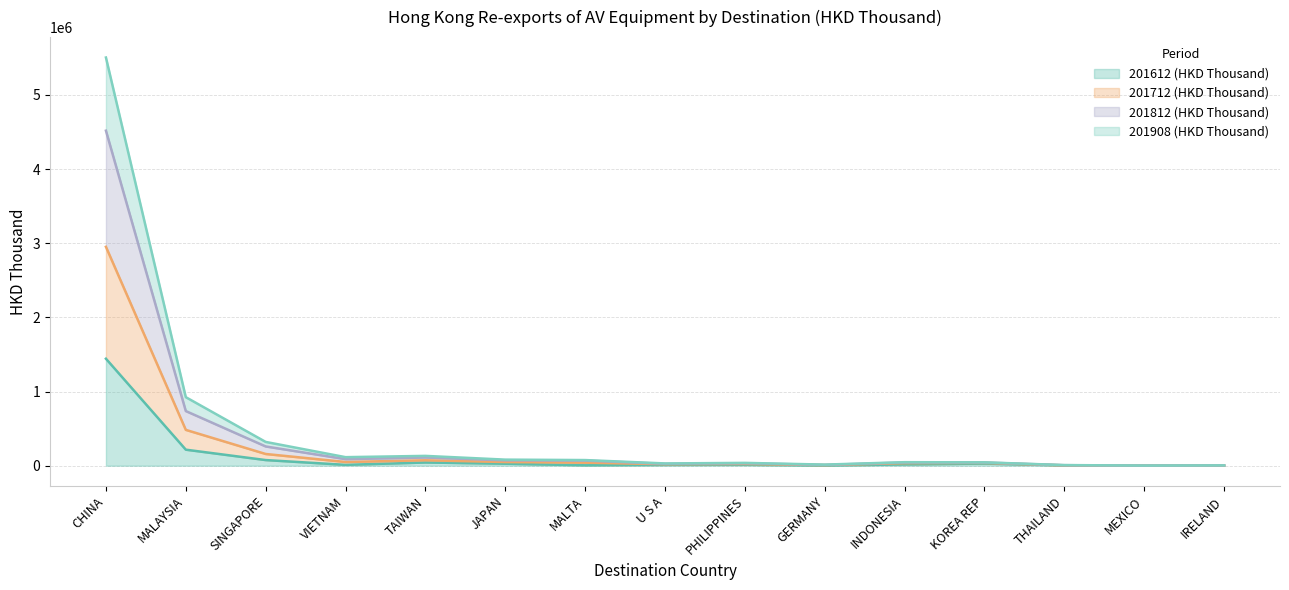

At which category is the sum across all series the highest?

CHINA